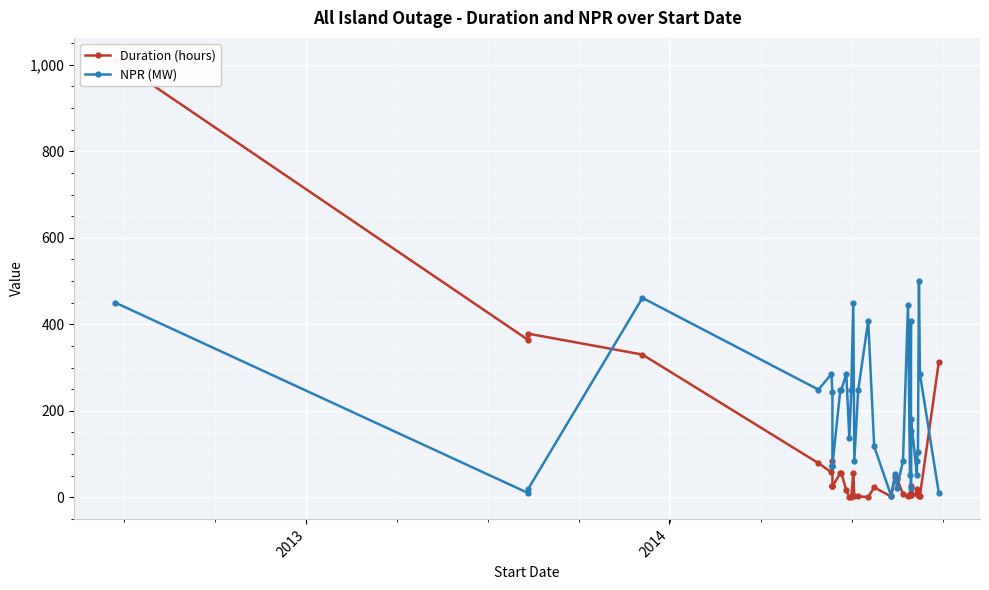

Is this an area chart (filled region under the line)?

No